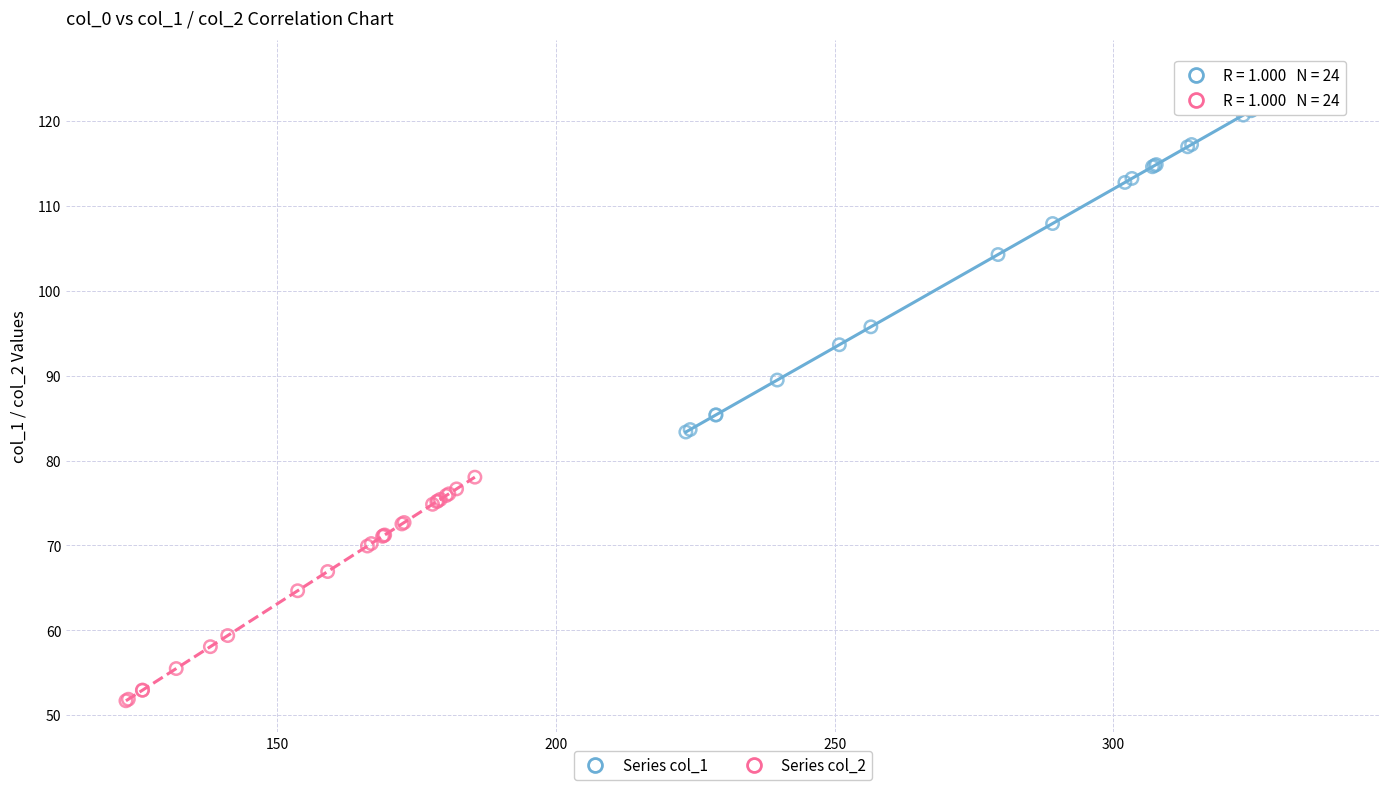

Which series has the largest Y range (max minus min)?

Series col_1